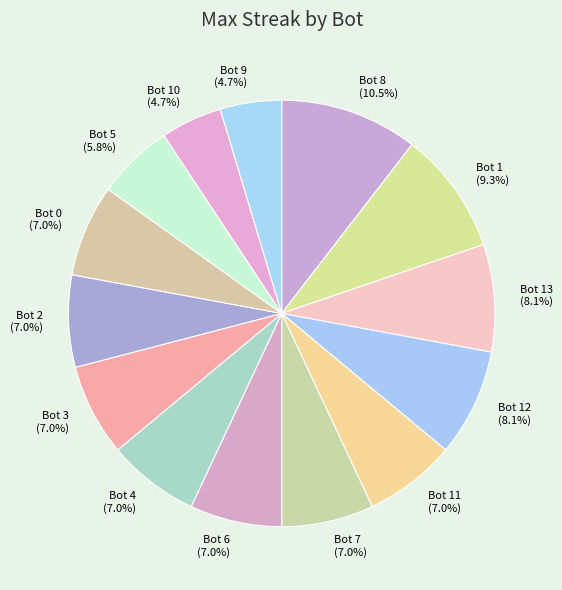

To the nearest percent, what is the difference between the largest and smallest slice percentages?

6%